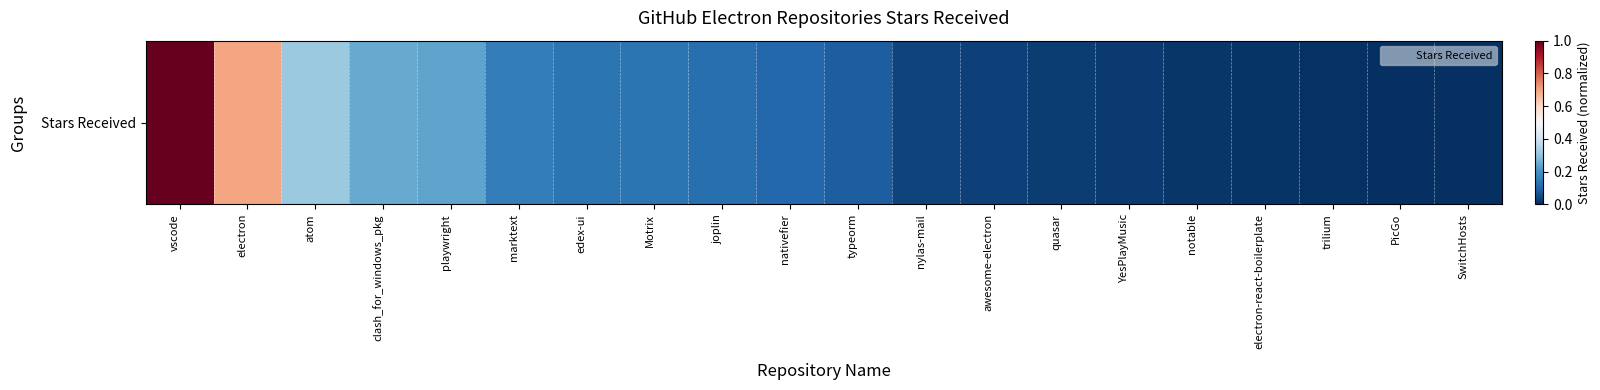

Which category has the highest value across all series?

vscode